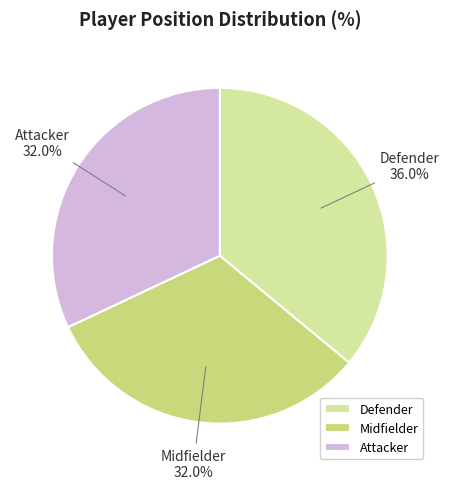

Is there any slice that represents more than half of the pie?

No